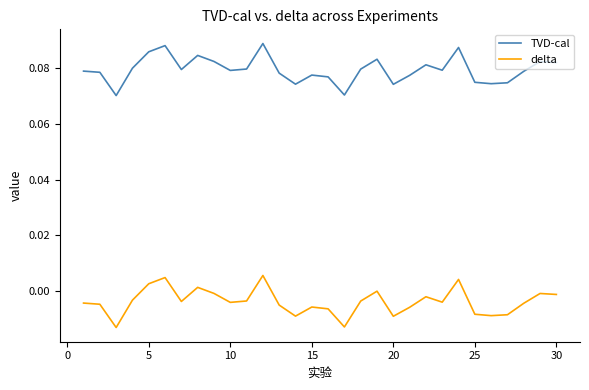

Count the TVD-cal values in the range 0 to 1.

30